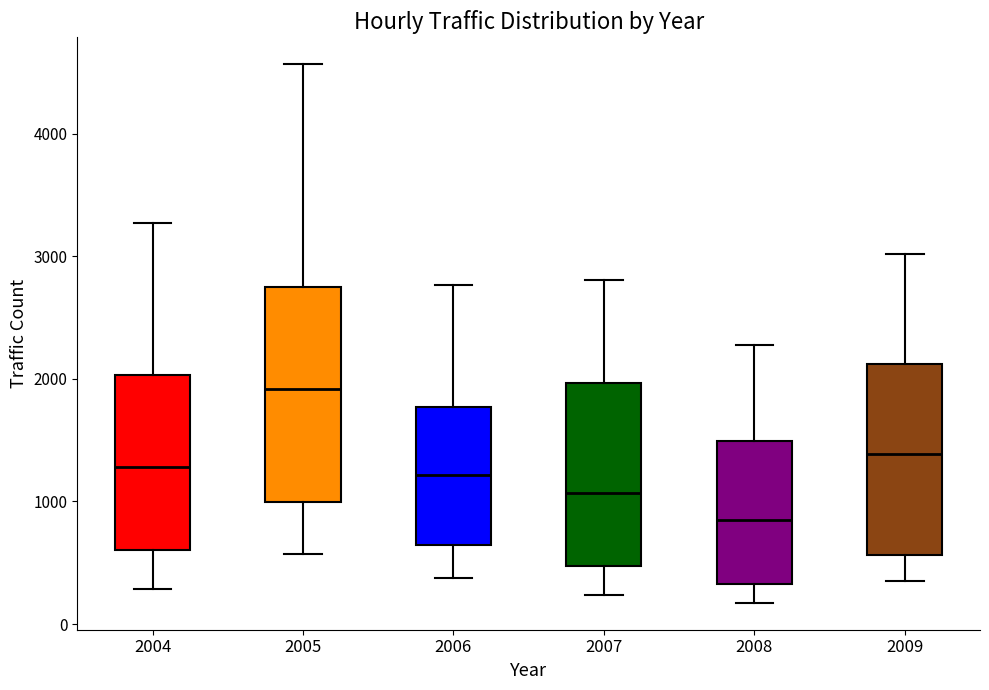

Where does the median line of the box at x = 2005 sit on the y-axis? The values are not printed on the chart, so give them approximately, as read against the axis.

1900